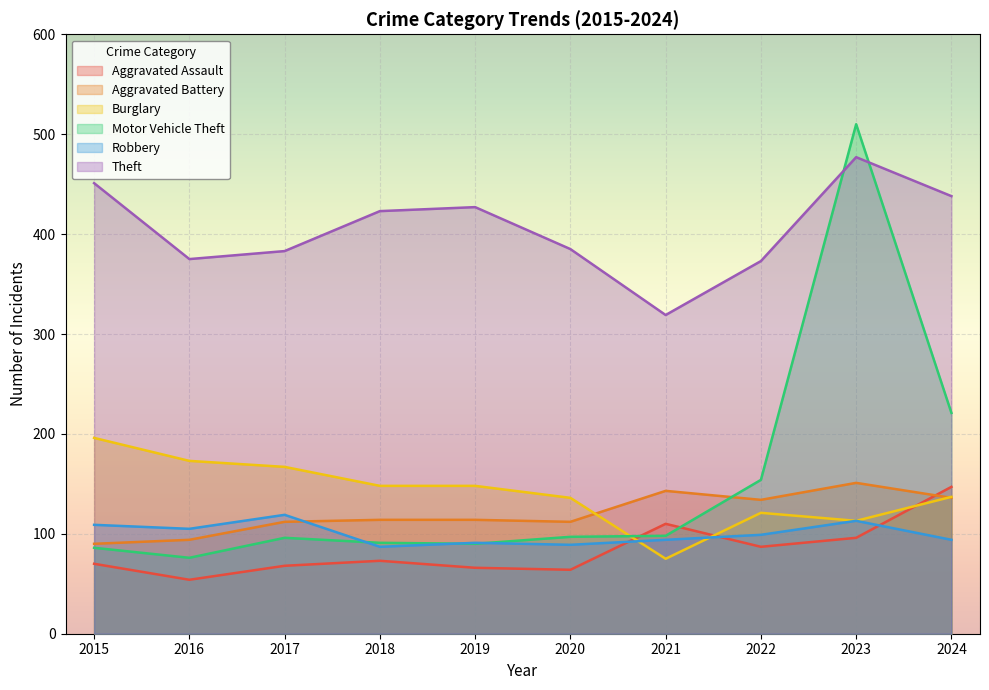

Is the value of Motor Vehicle Theft at 2019 greater than the value of Burglary at 2024?

No